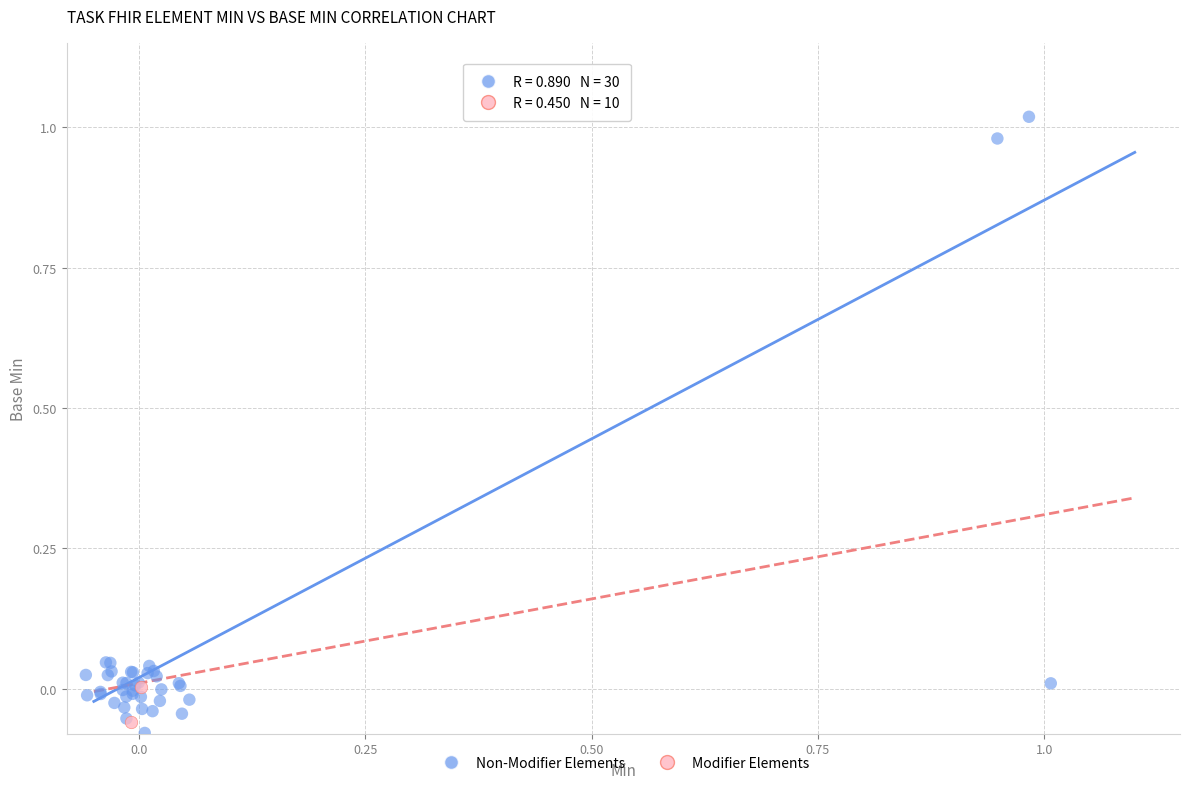

What are all the series names shown in the legend?

Non-Modifier Elements, Modifier Elements